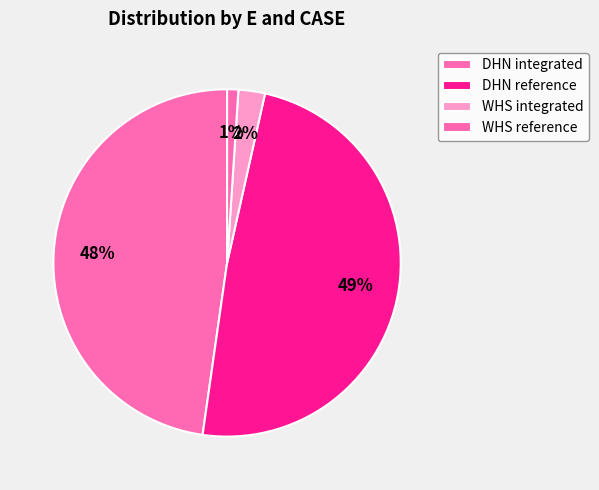

Does any single category account for the majority?

No